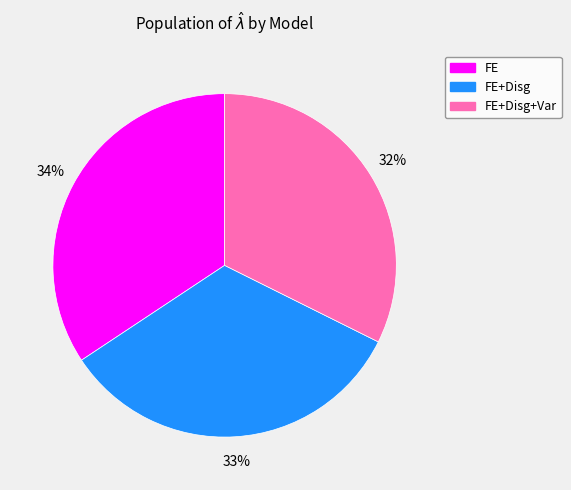

To the nearest percent, what is the difference between the largest and smallest slice percentages?

2%